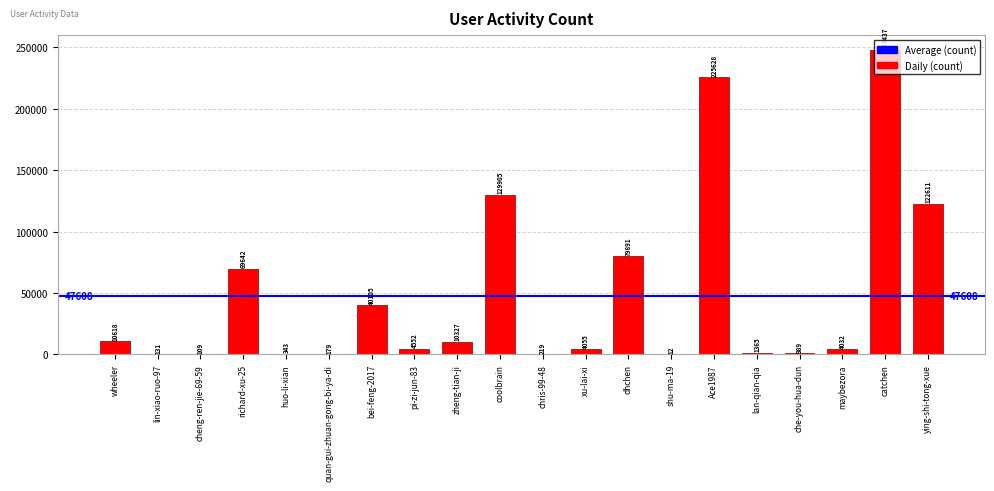

At which label is the value closest to 123724?

ying-shi-tong-xue